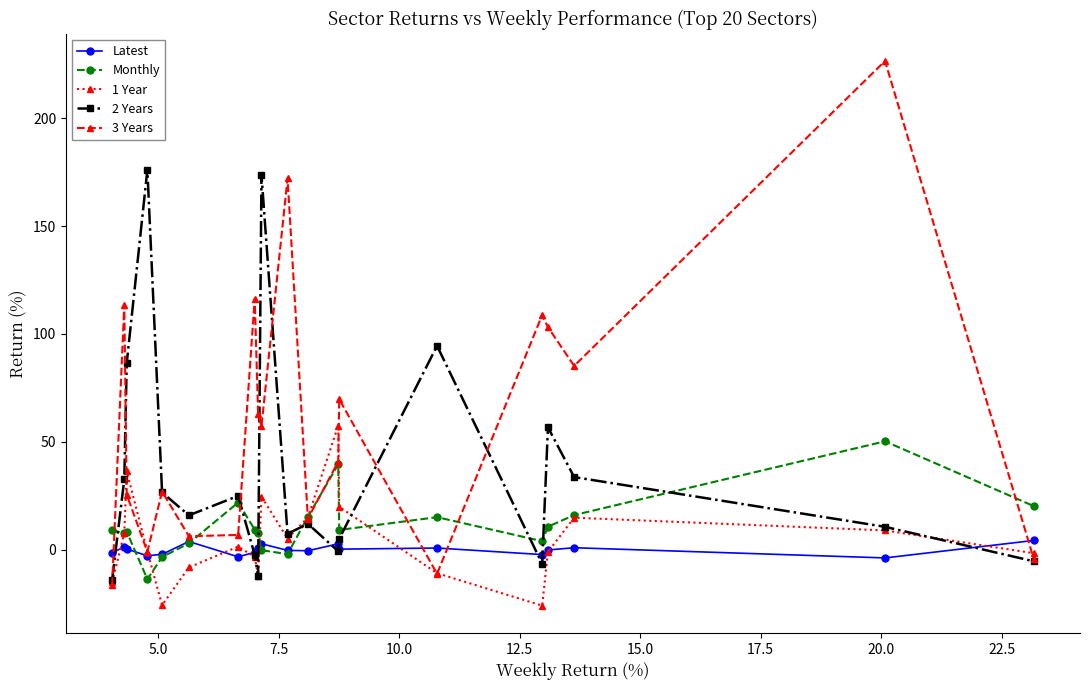

Which series has the largest total across all categories?

3 Years